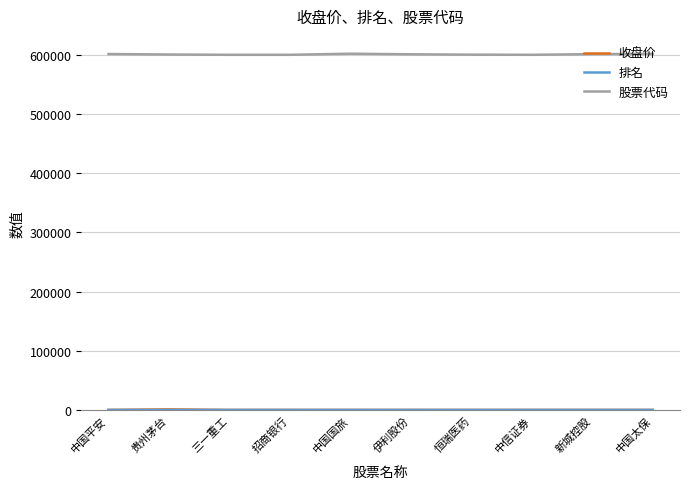

What is the greatest value displayed?

601888.0